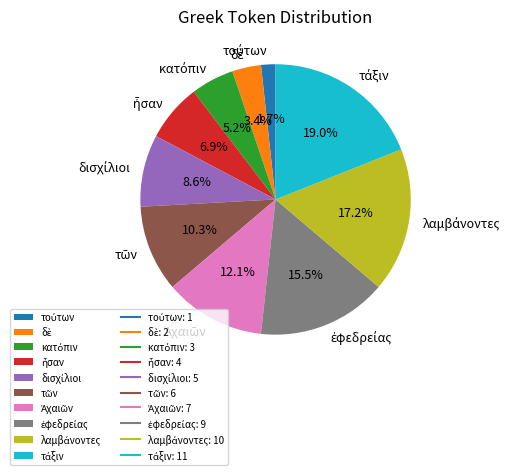

Is there any slice that represents more than half of the pie?

No